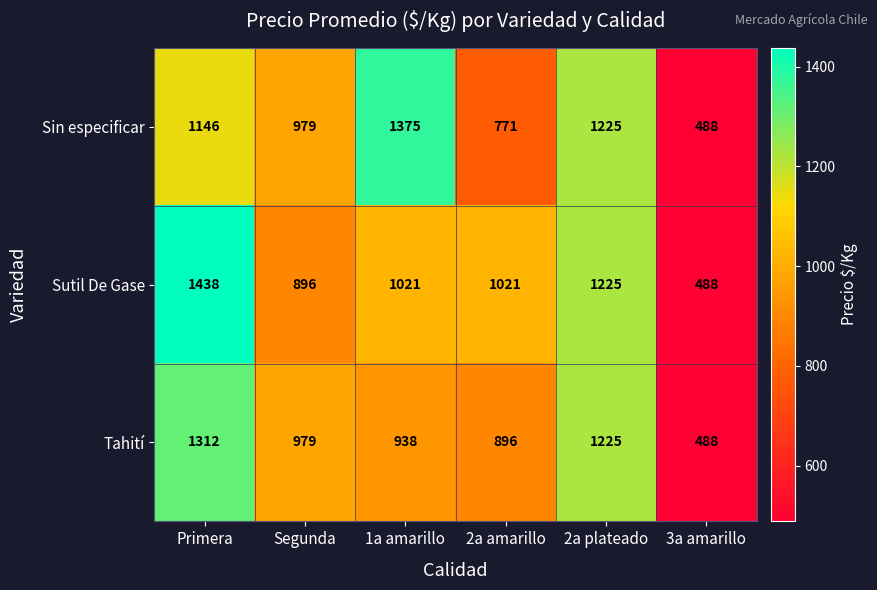

Which series has the largest range (max minus min)?

Sutil De Gase